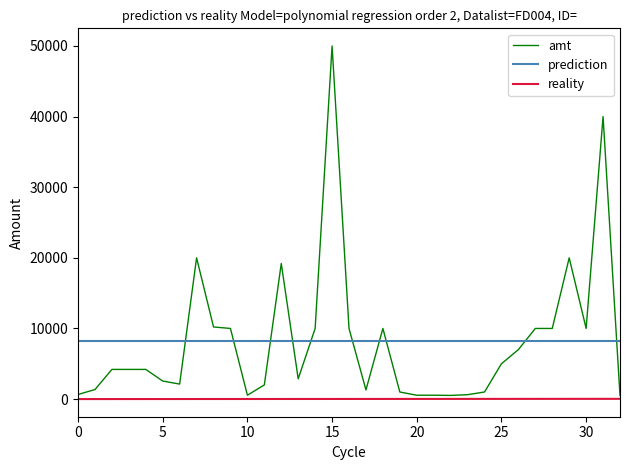

Which series has the largest range (max minus min)?

amt